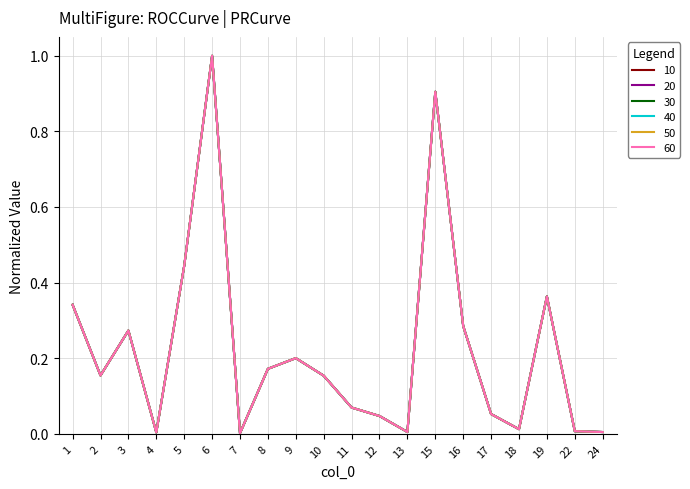

How many lines are shown in the chart?

6